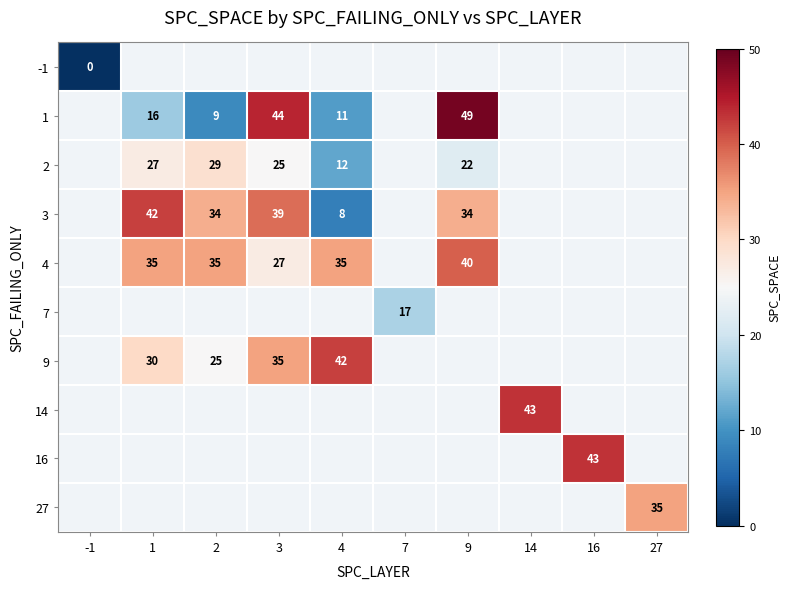

The value of 4 at 9 is 20. True or false?

False